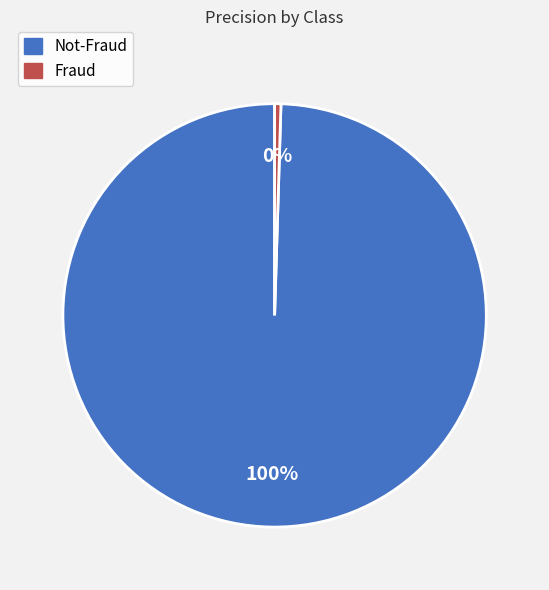

To the nearest percent, what is the combined percentage of Not-Fraud and Fraud?

100%